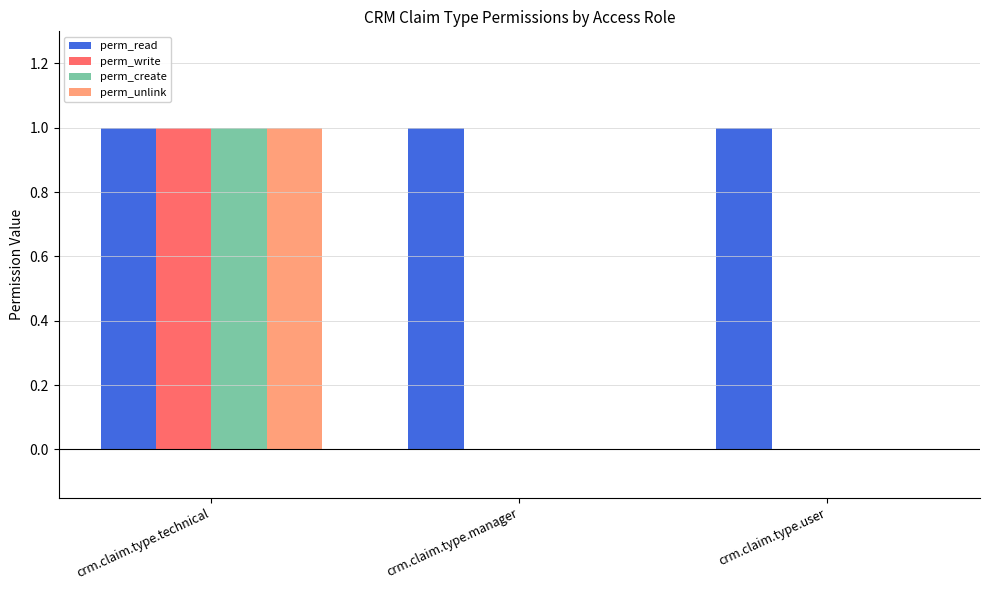

What is the sum of the perm_create values at crm.claim.type.user and crm.claim.type.technical?

1